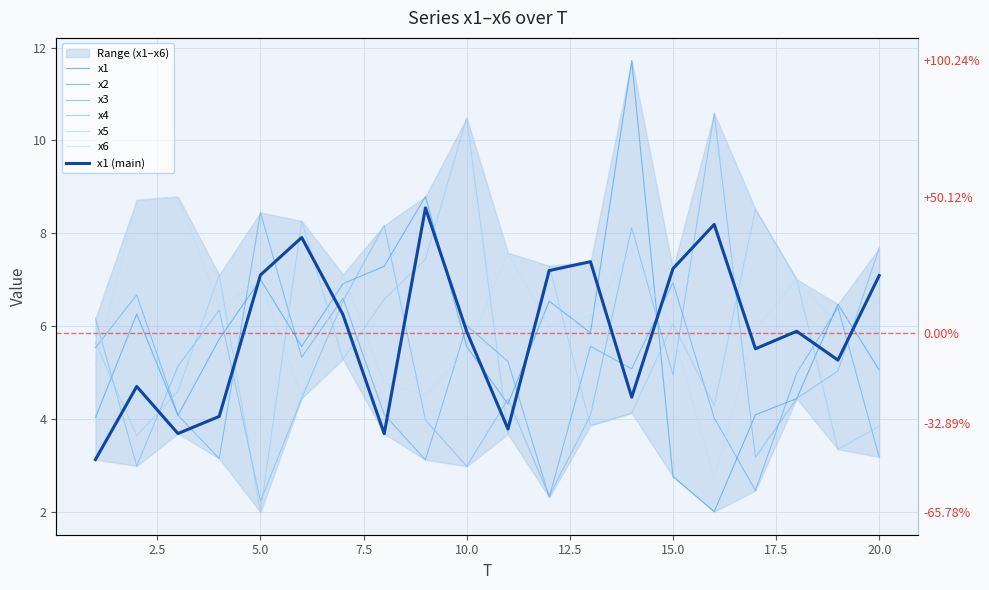

What is the value of the x1 point at the 20th from the left?

7.1